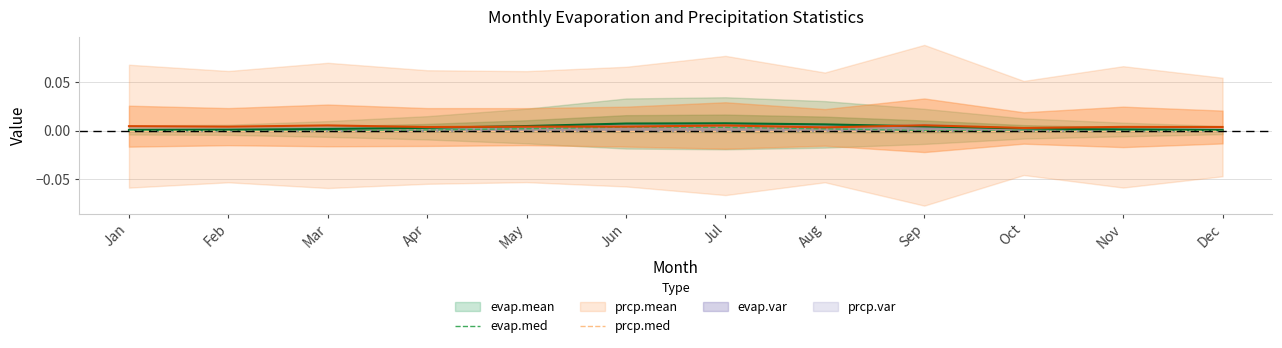

The evap.med series shows 0.0 at Sep. True or false?

True